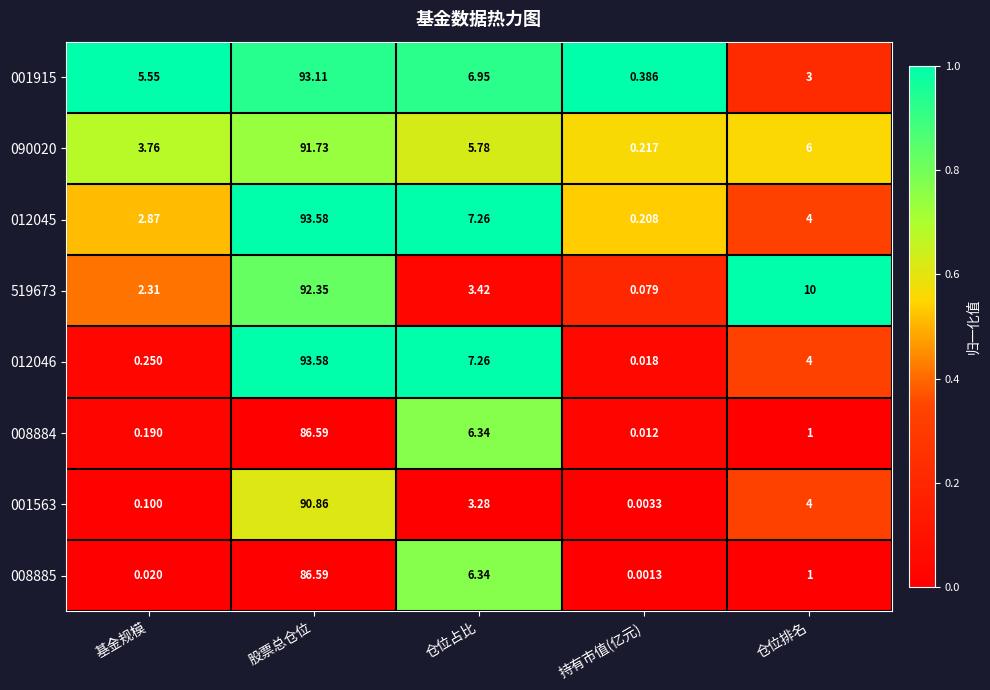

Which series has the widest spread of values?

012046